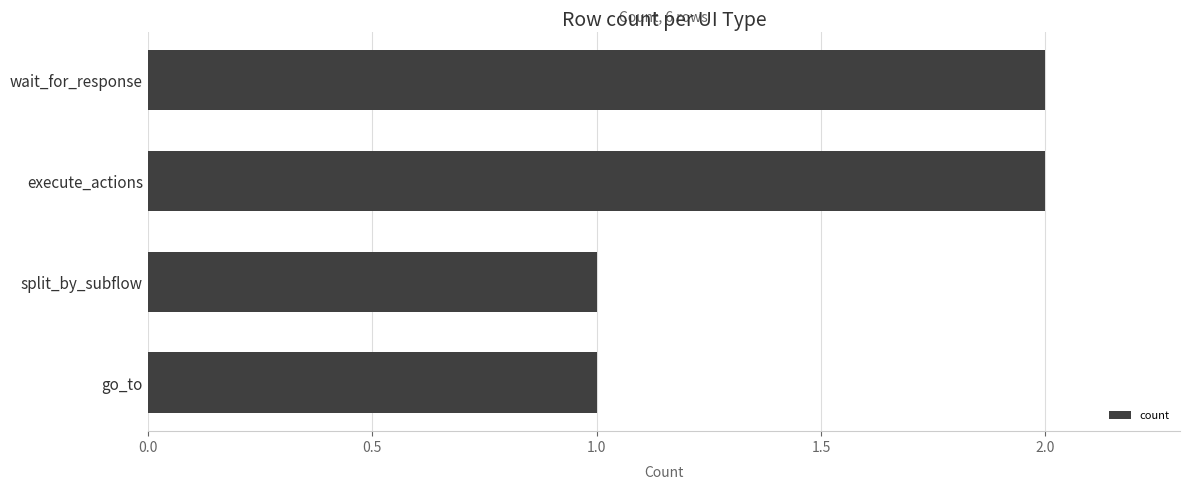

What is the sum of all values?

6